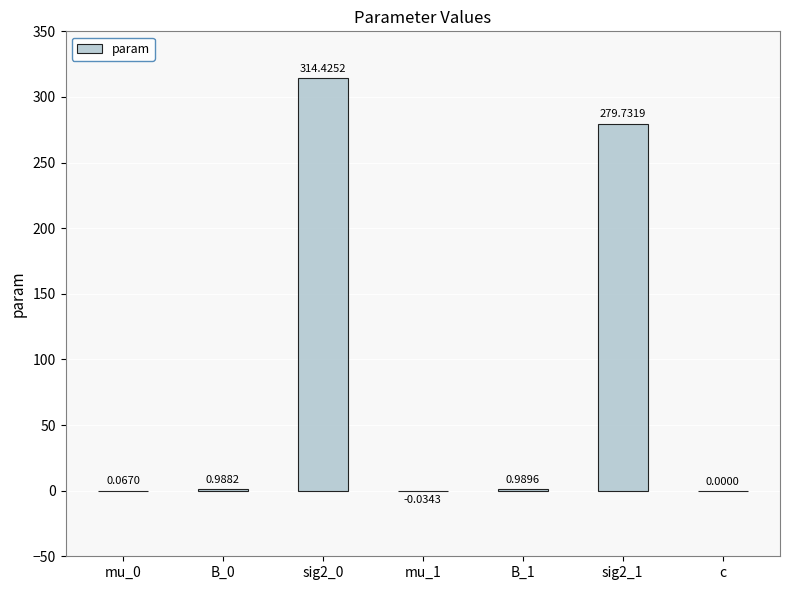

How many categories are shown in the chart?

7